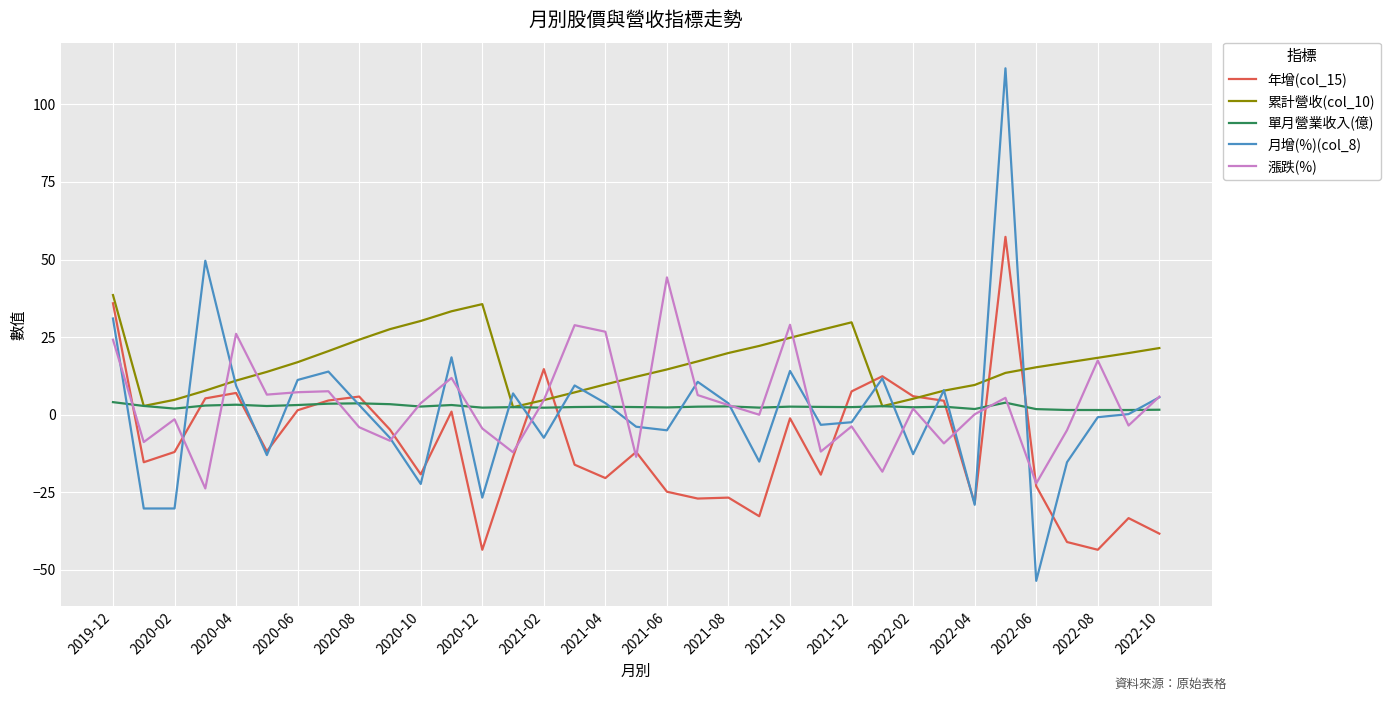

Which series has the largest total across all categories?

累計營收(col_10)